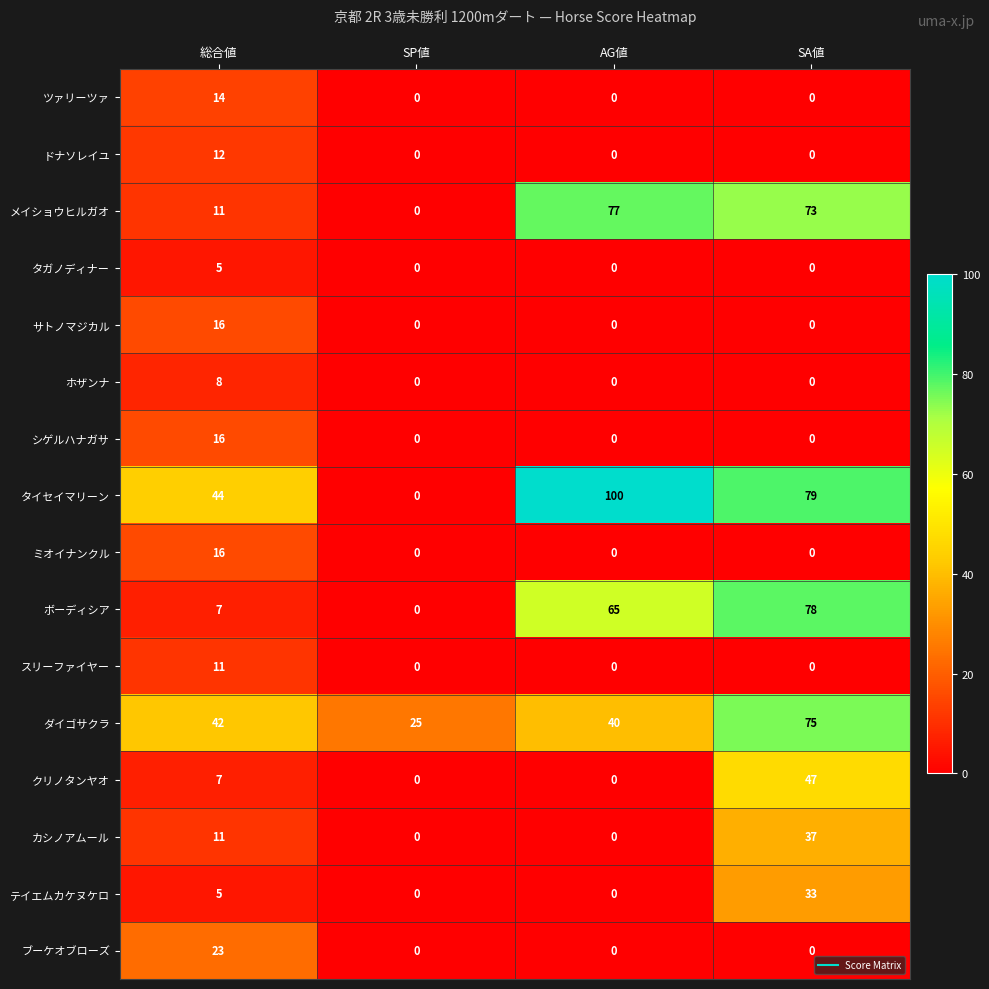

How many data points in テイエムカケヌケロ are less than 5?

2